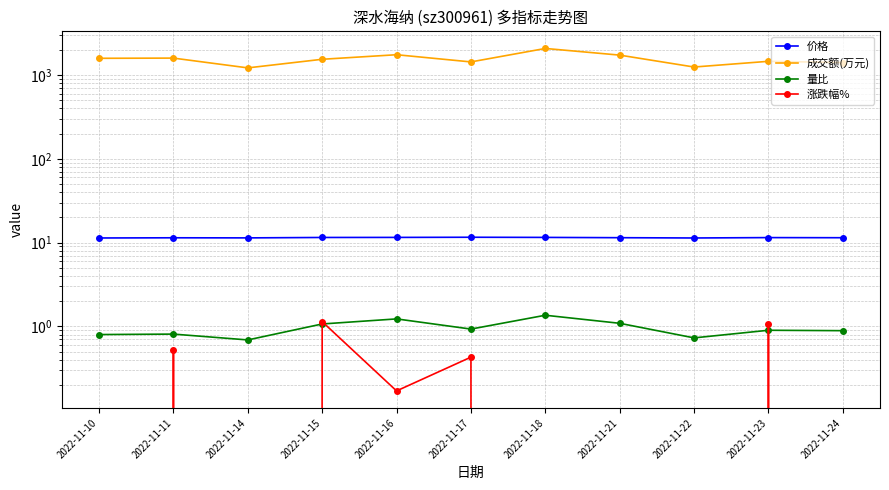

What is the difference between the second highest and minimum values in the 成交额(万元) series?

531.0